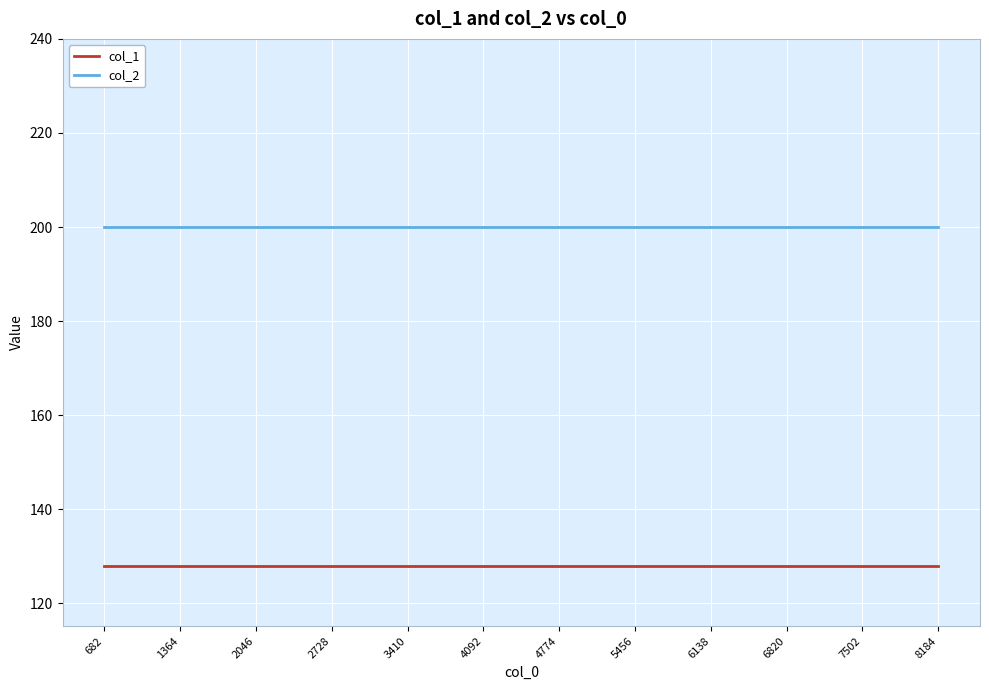

Which series has the largest total across all categories?

col_2